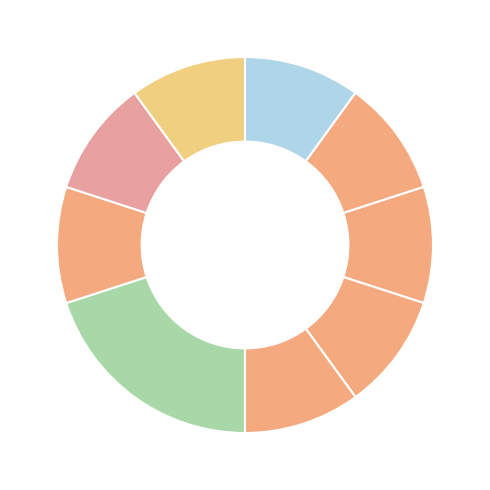

Count the number of slices in the pie.

9